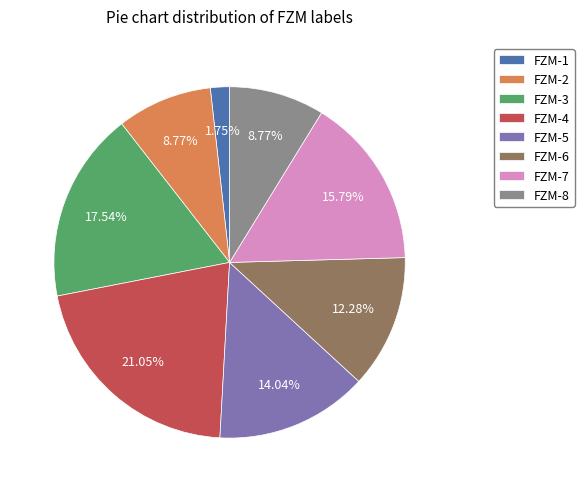

To the nearest percent, what percentage of the pie is FZM-7?

16%